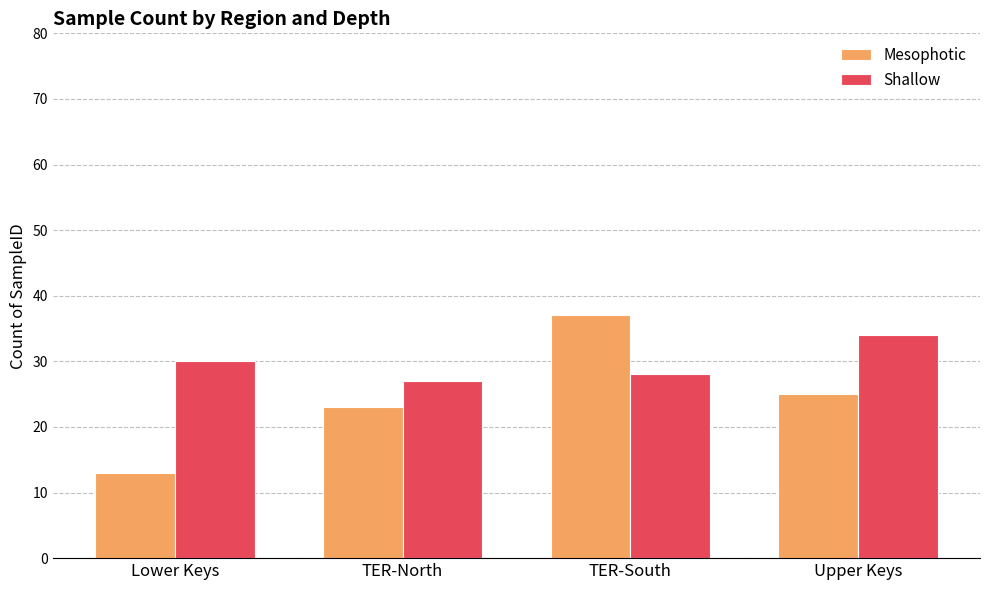

How many data points in Shallow are less than 30?

2